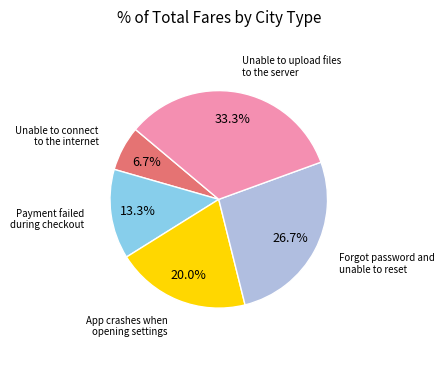

Is it true that Forgot password and unable to reset is 34% of the pie?

False